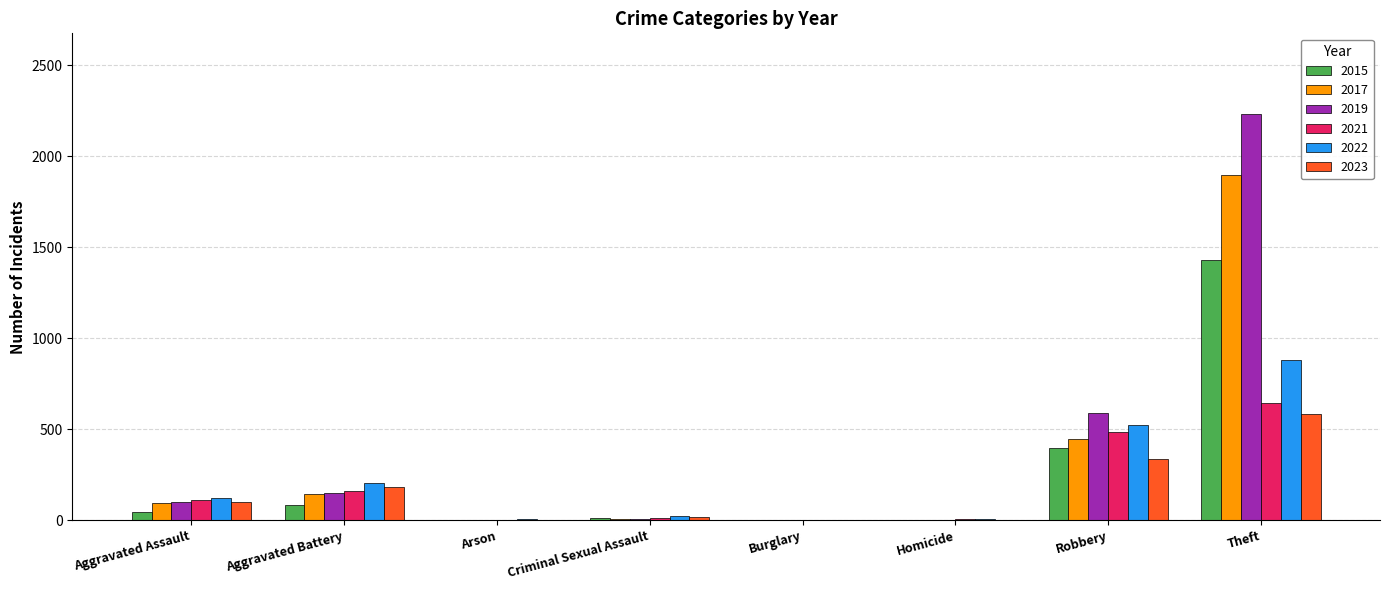

What is the greatest value displayed?

2230